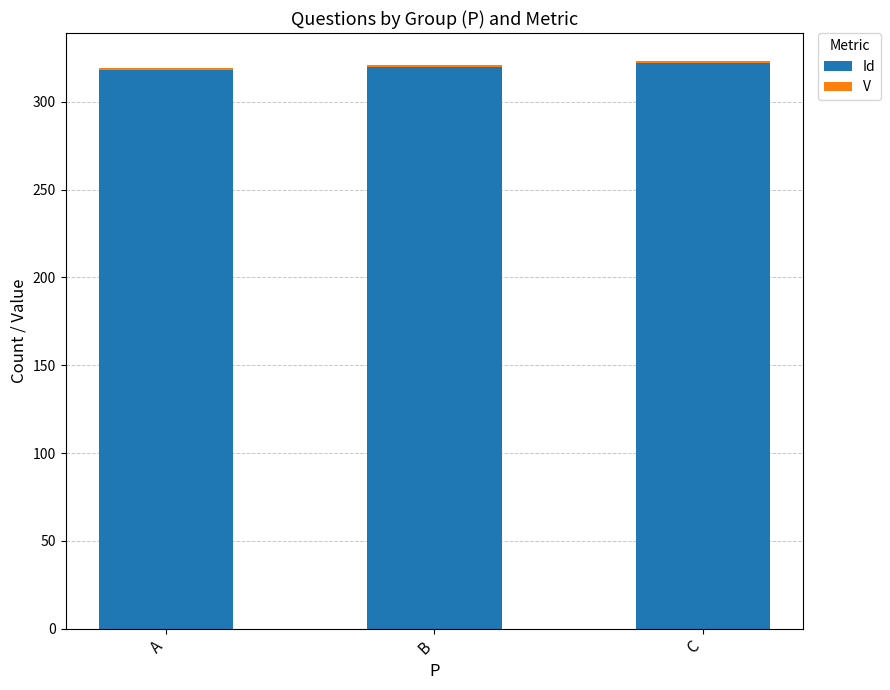

What is the highest value of the Id series?

322